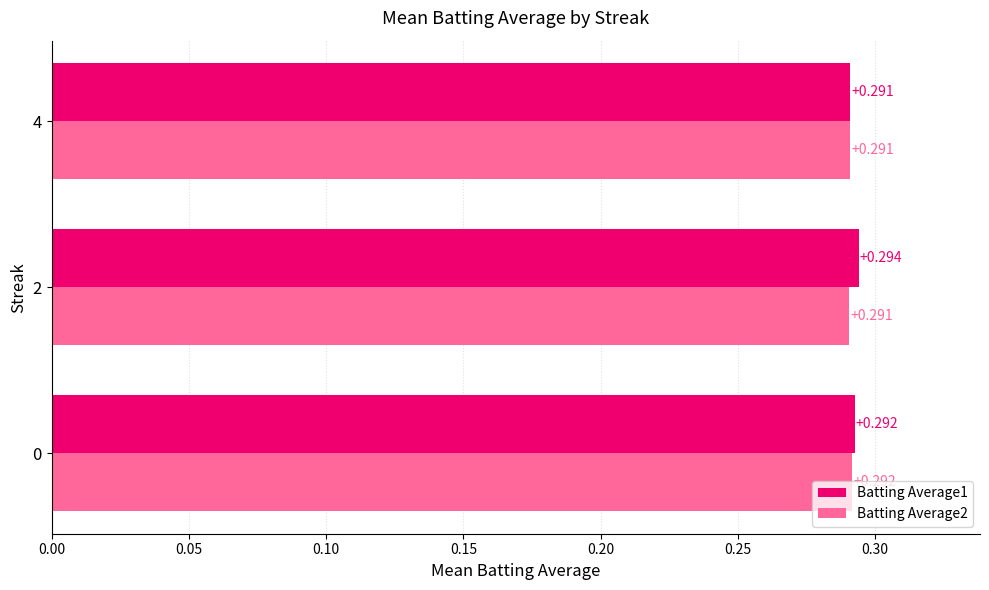

How many Batting Average2 values are between 0 and 1?

3